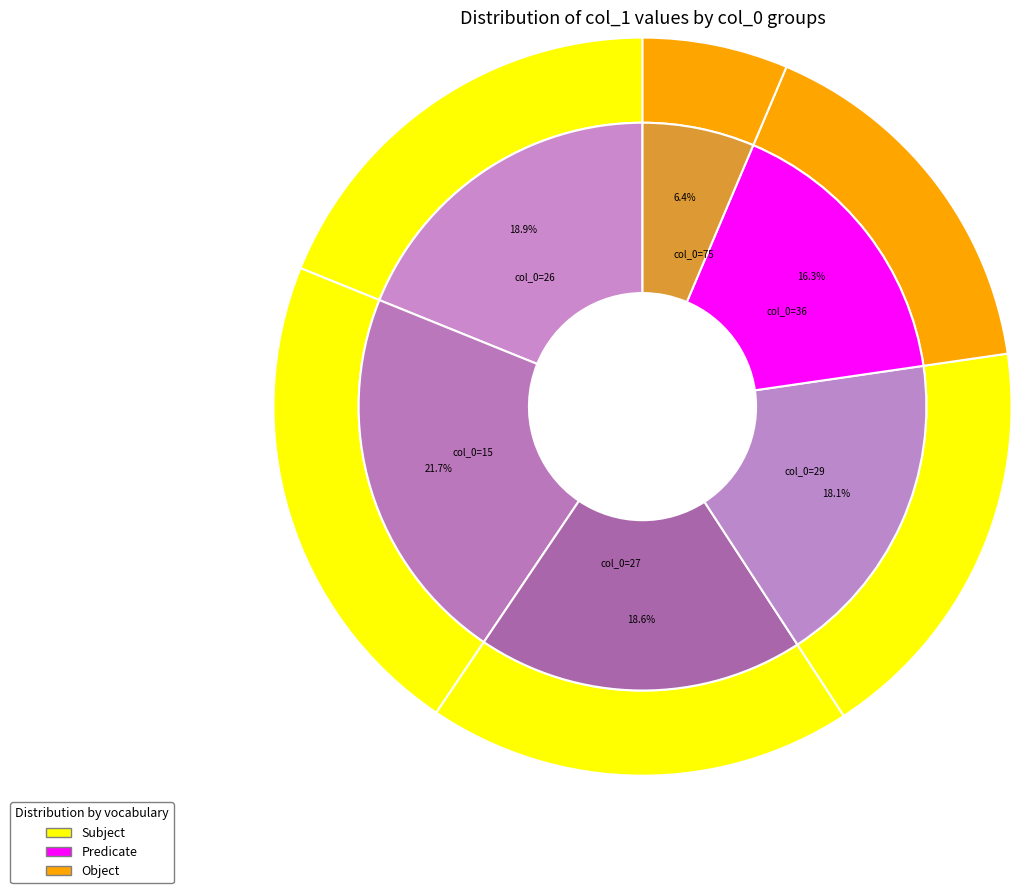

Which slice is the smallest?

75